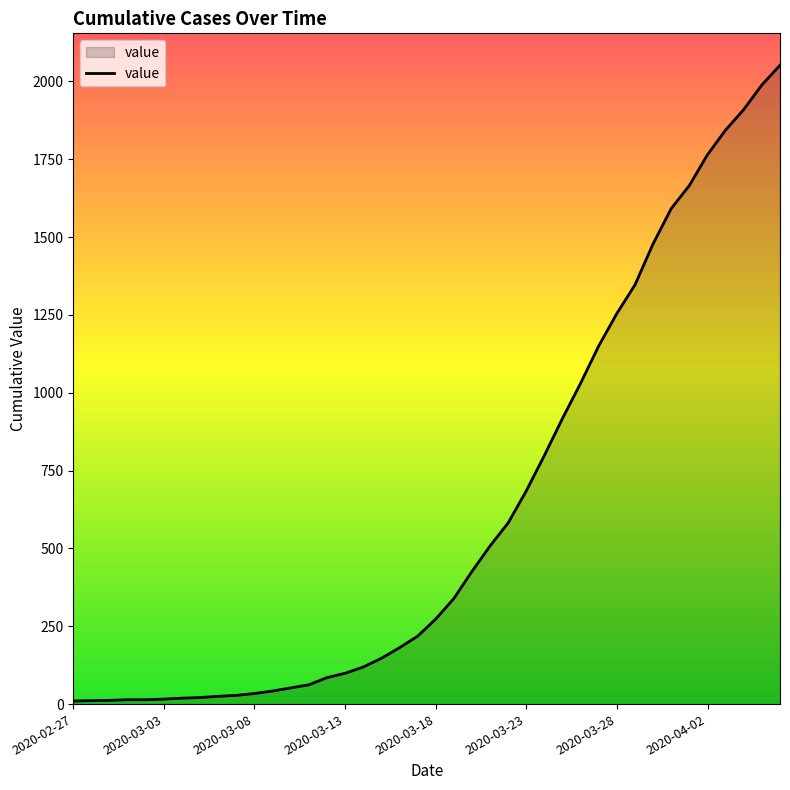

Count the number of categories in the chart.

40